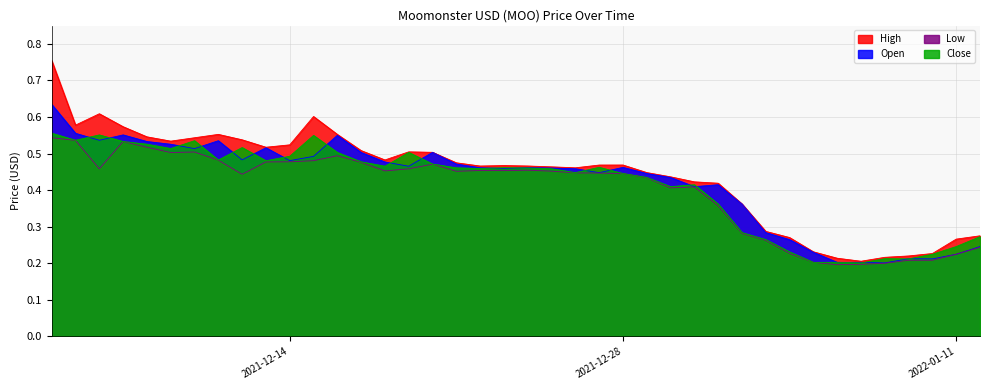

Count the number of data series in this chart.

4